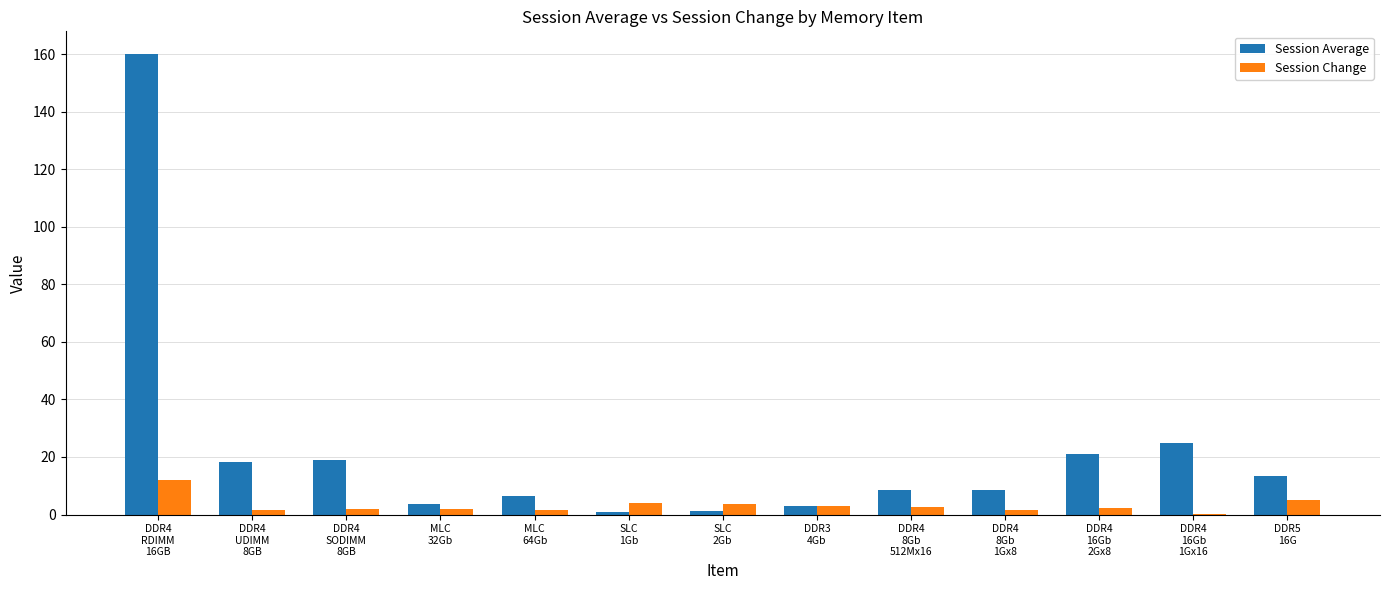

What is the total value across all series at DDR4
SODIMM
8GB?

21.0